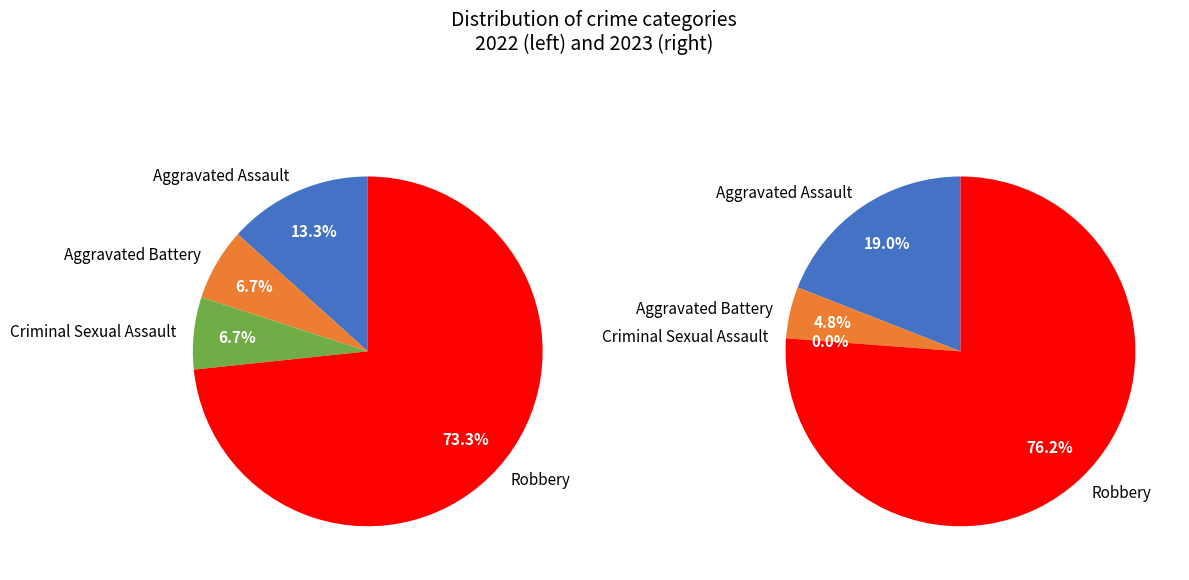

The 3 slice represents 73% of the pie. True or false?

True